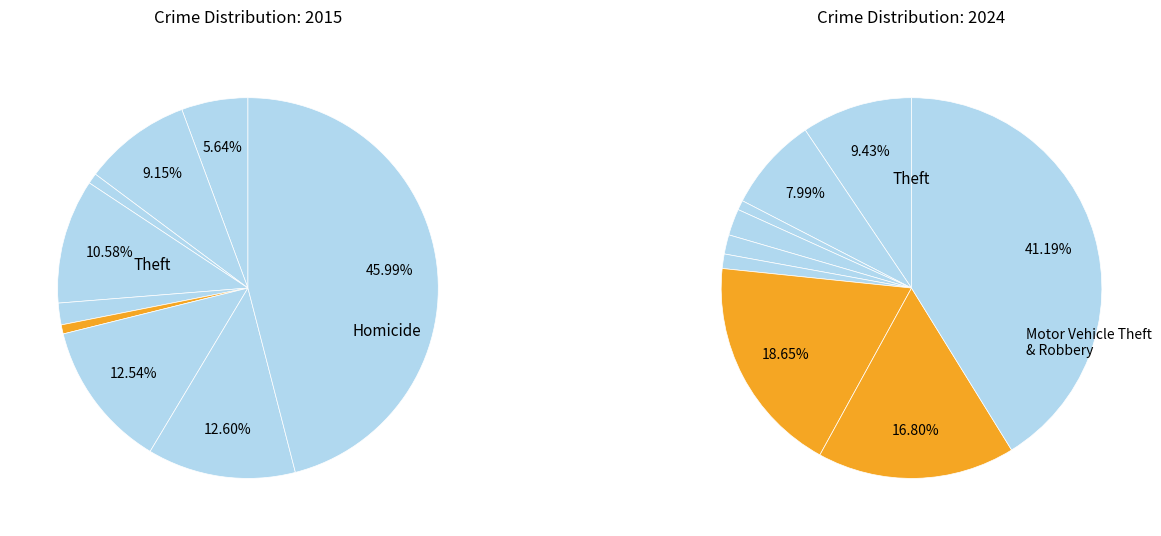

What percentage do Burglary and Aggravated Battery together represent?

19.7%